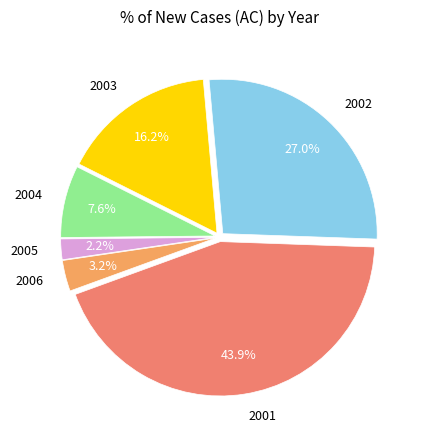

What percentage is NOT represented by 2005?

97.8%